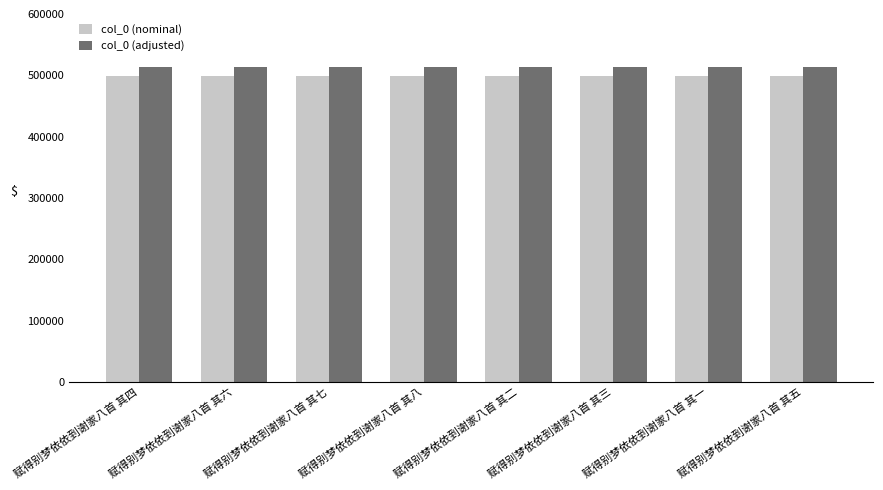

Is the value of col_0 (nominal) at 赋得别梦依依到谢家八首 其四 greater than the value of col_0 (adjusted) at 赋得别梦依依到谢家八首 其六?

No